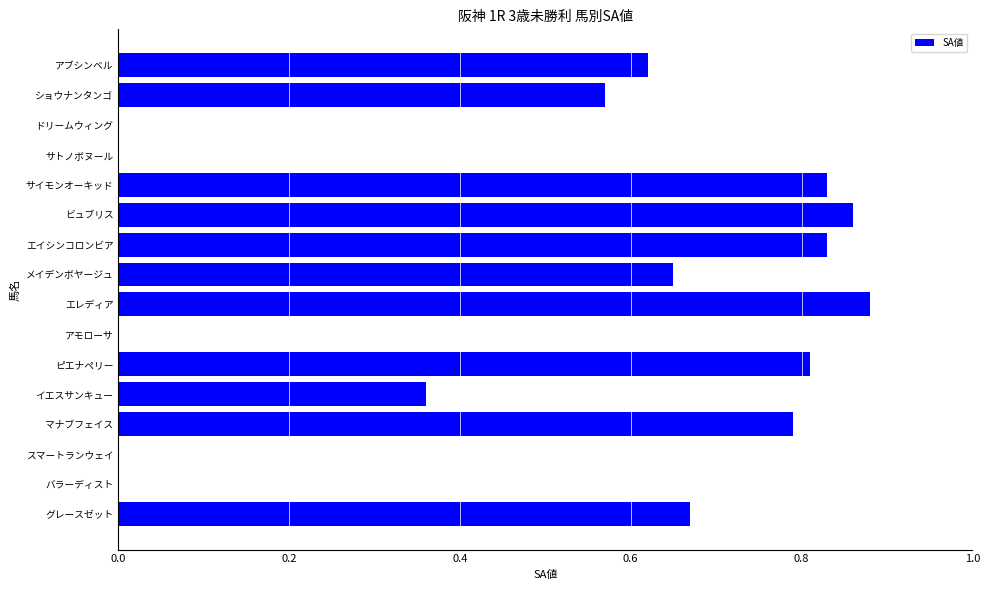

At which category does the chart reach its peak across all series?

エレディア